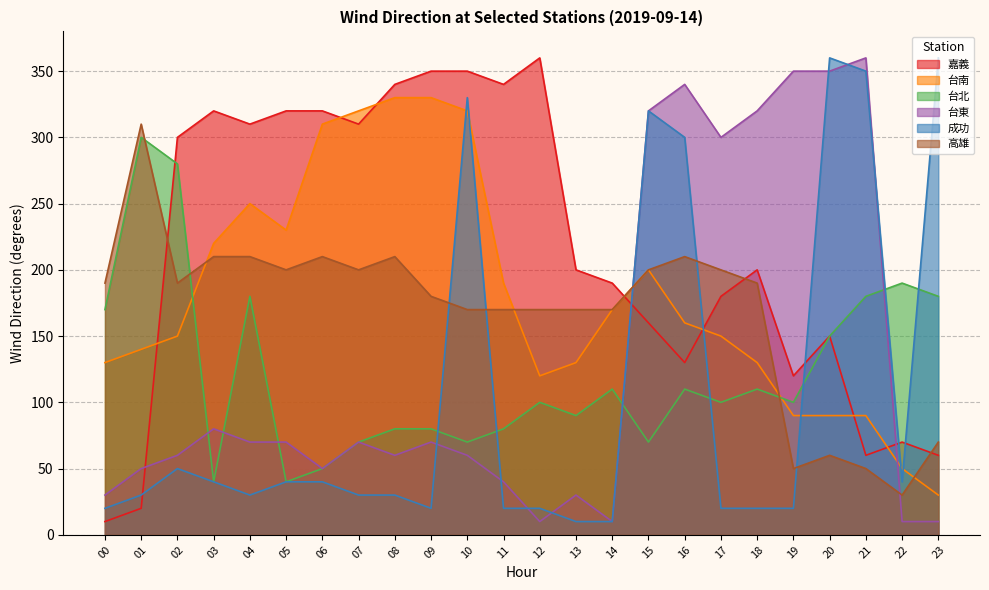

What is the sum of the 台南 values at 18 and 01?

270